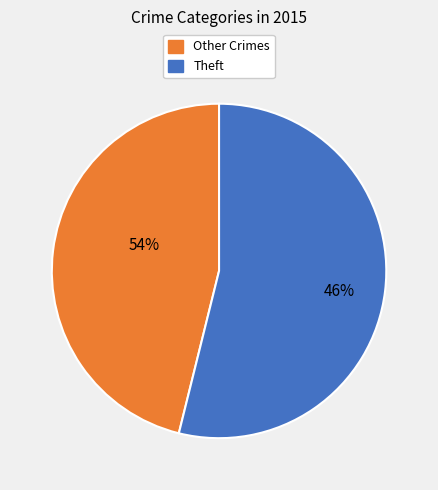

The Theft slice represents 48% of the pie. True or false?

False